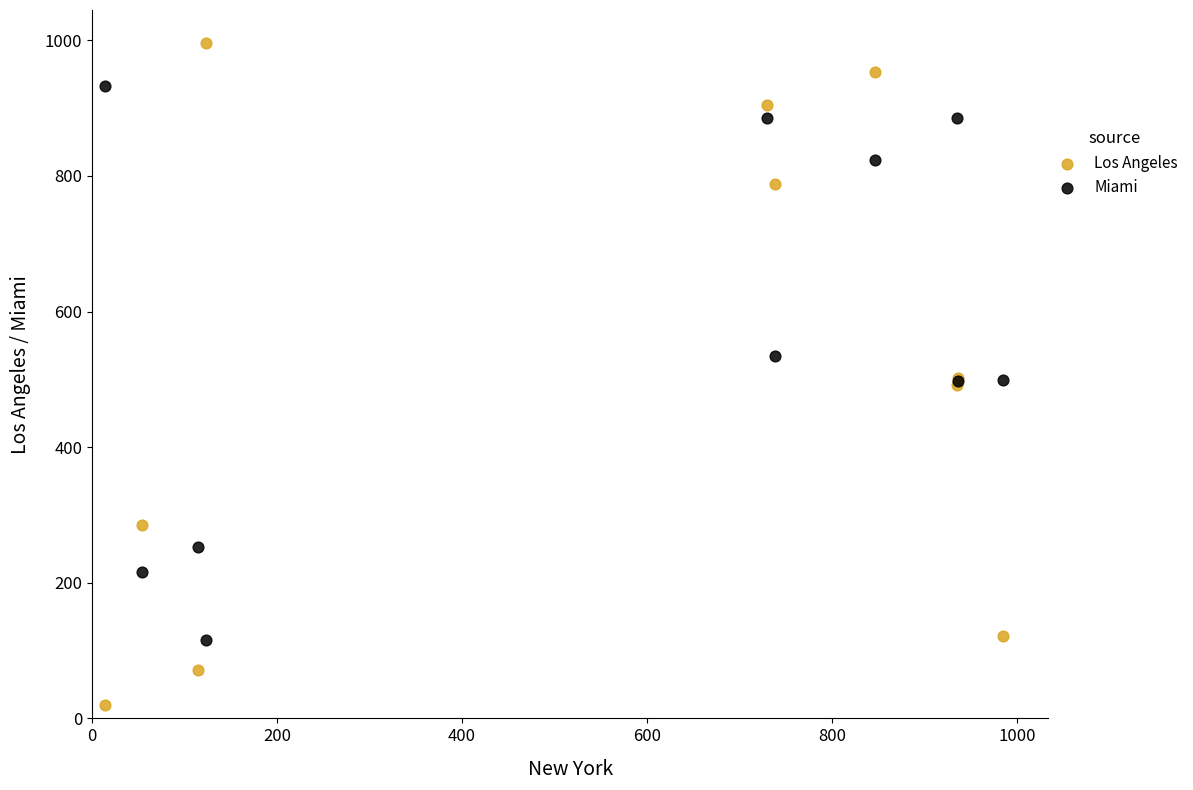

Which series contains the highest Y value?

Los Angeles